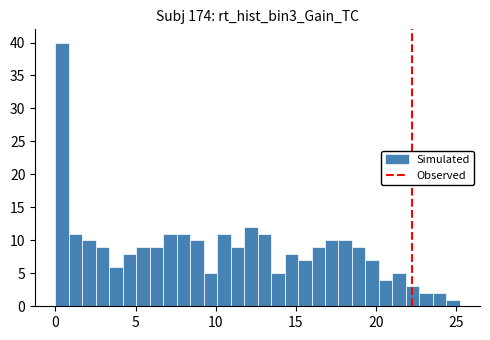

Around what value on the x-axis is the tallest bar? Give the approximate position of its centre, as read against the axis.

0.5